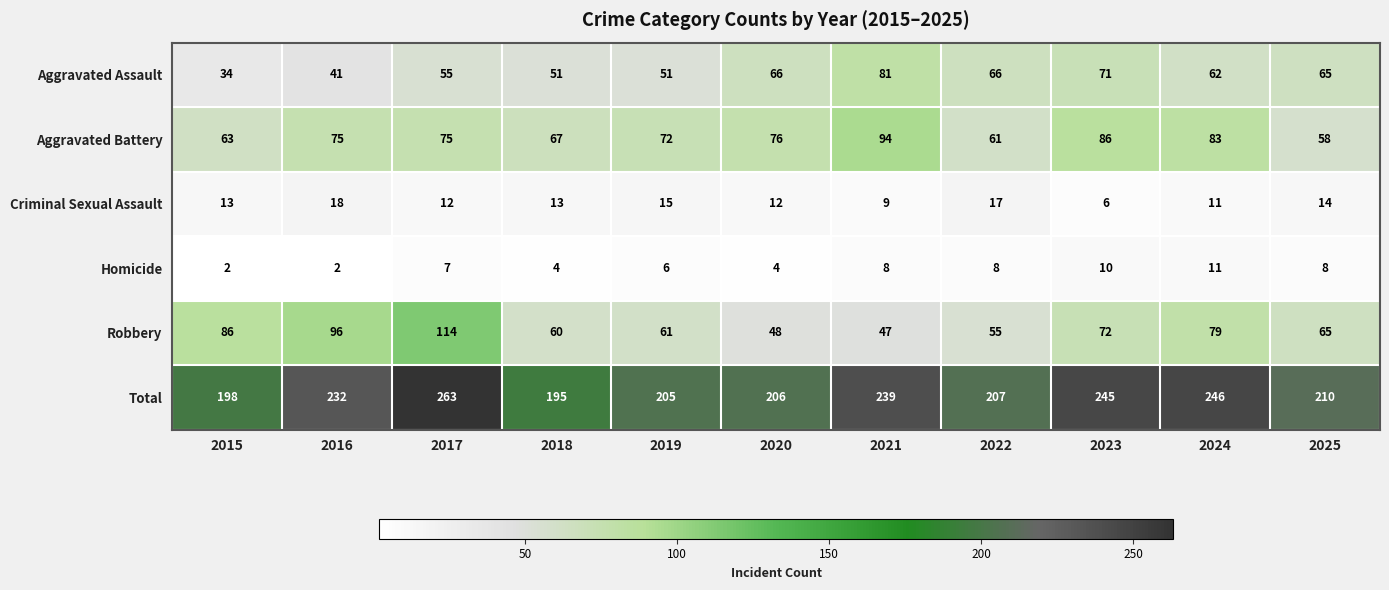

Which category has the highest value in the Total series?

2017